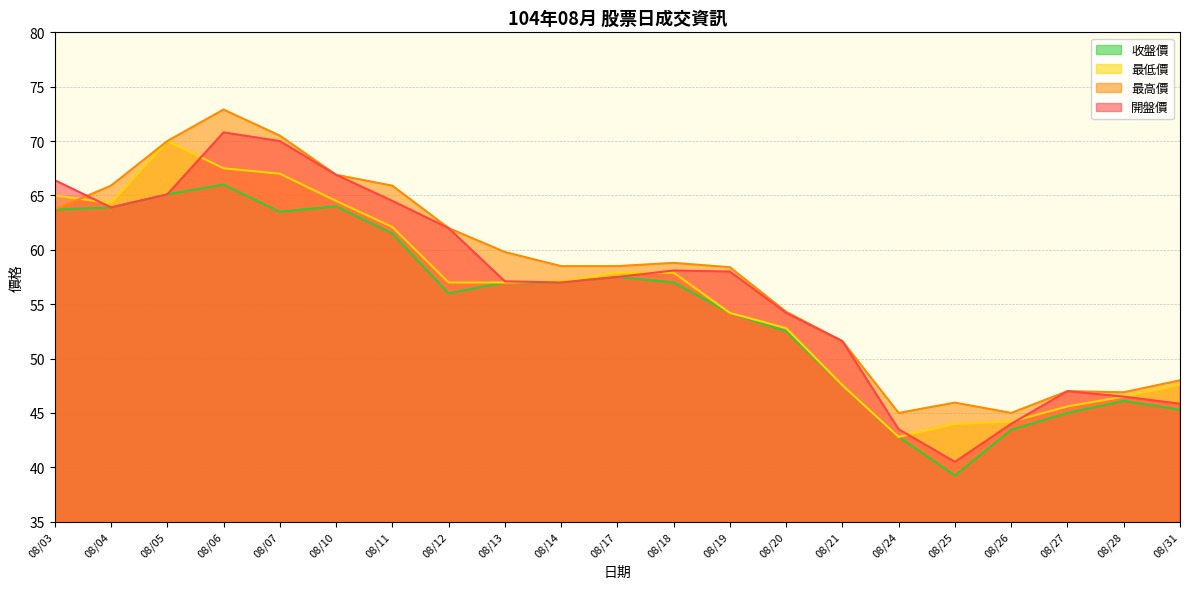

In 最高價, how many points are lower than both neighbors (excluding endpoints)?

3